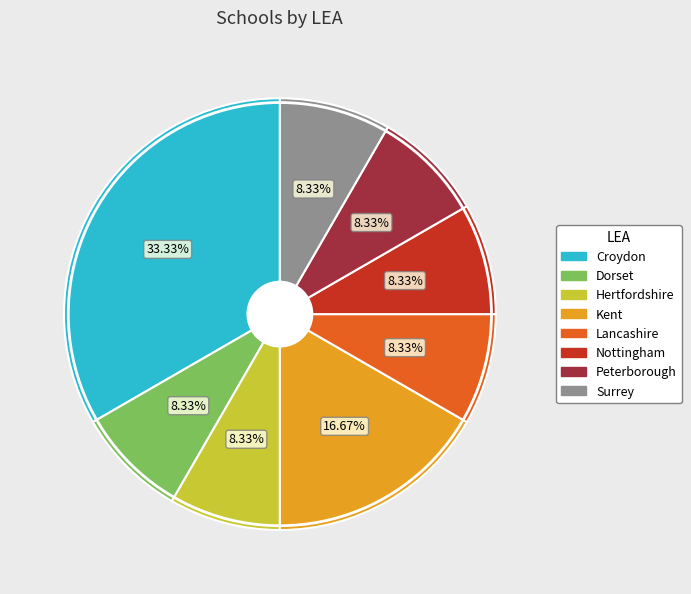

Is there any slice that represents more than half of the pie?

No